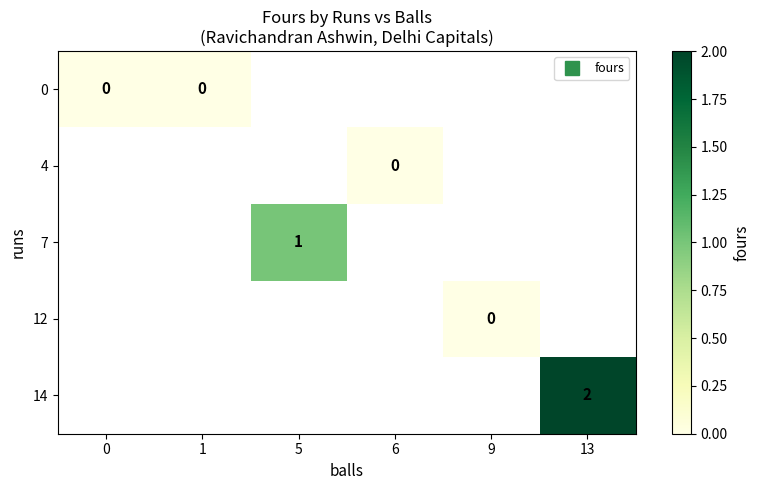

How many categories are shown in the chart?

6